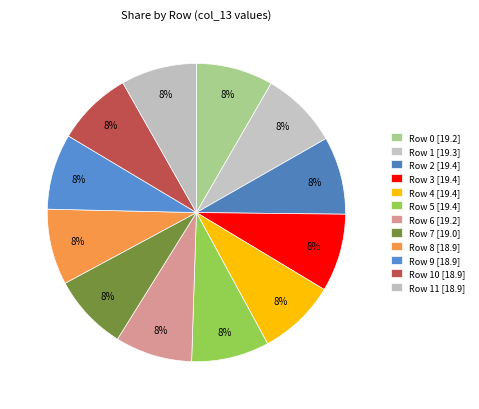

Count the number of slices in the pie.

12